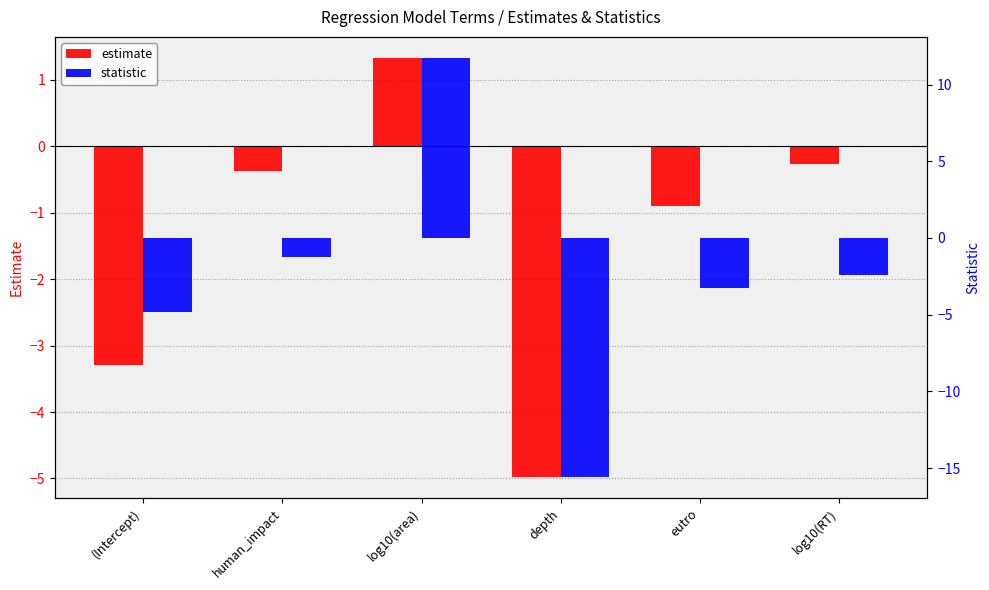

Rank the categories by estimate value from lowest to highest.

depth, (Intercept), eutro, human_impact, log10(RT), log10(area)